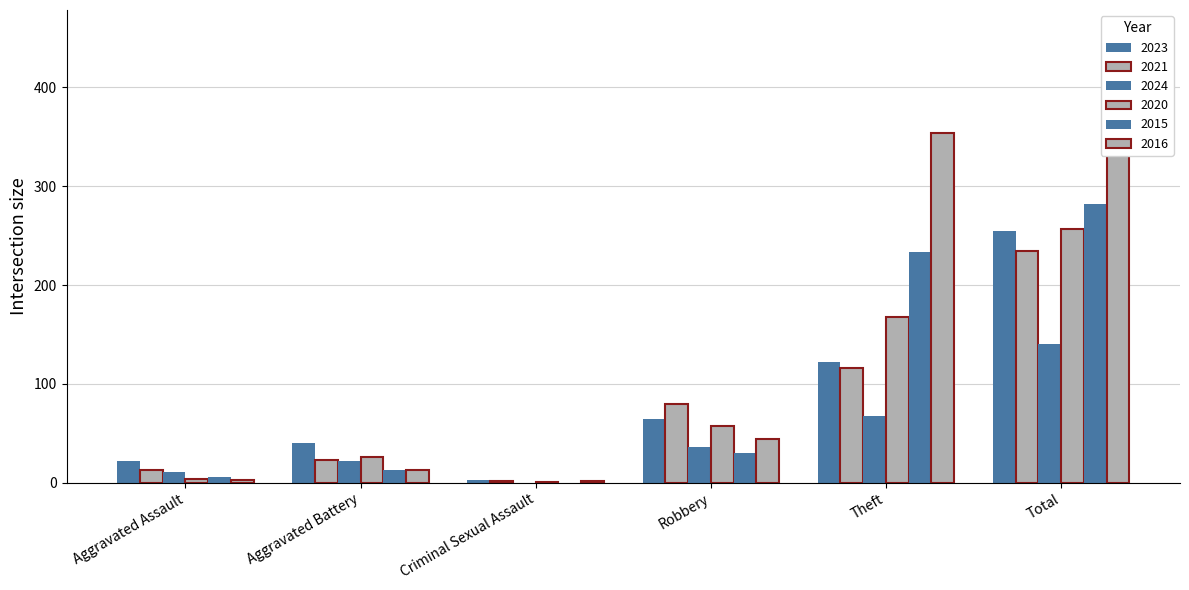

Reading left to right, extract all data points from this chart.

2023: 22	40	3	64	122	255
2021: 13	23	2	80	116	235
2024: 11	22	0	36	68	140
2020: 4	26	1	57	168	257
2015: 6	13	0	30	233	282
2016: 3	13	2	44	354	416